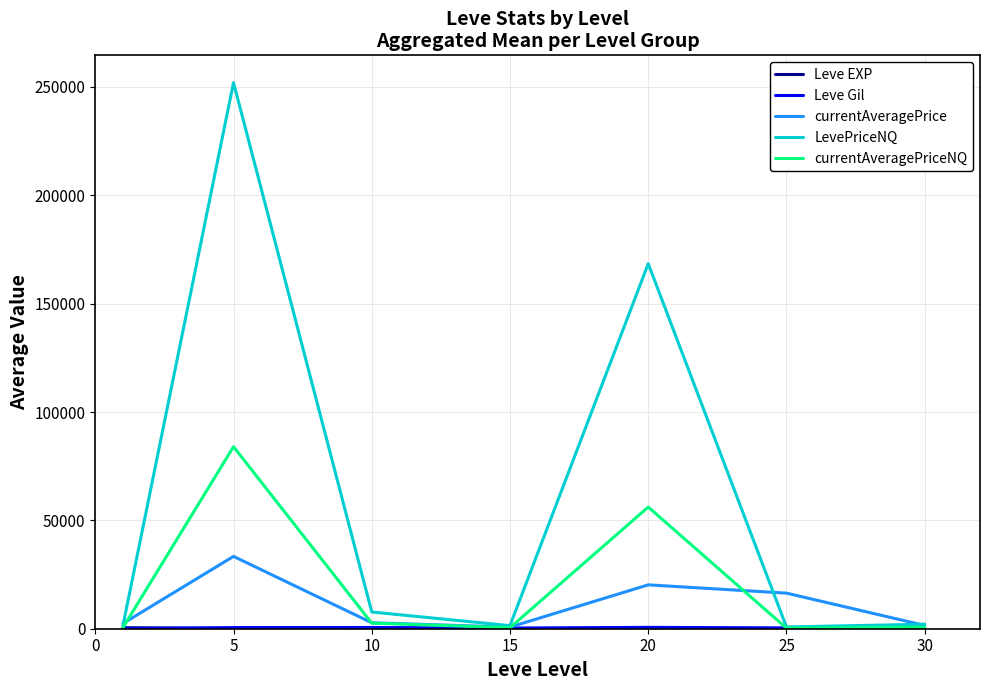

What is the greatest value displayed?

252003.3